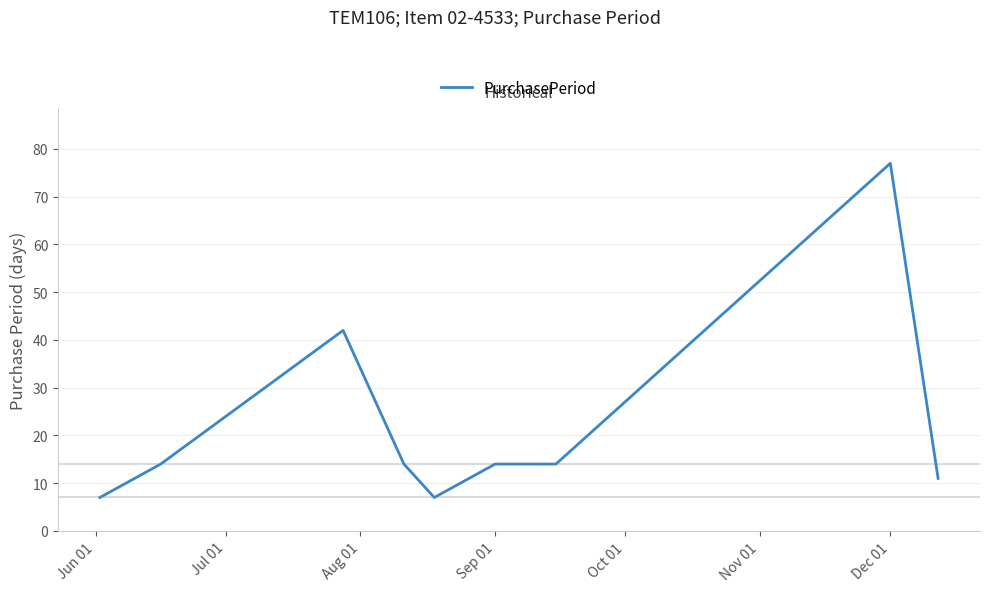

What is the smallest value displayed?

7